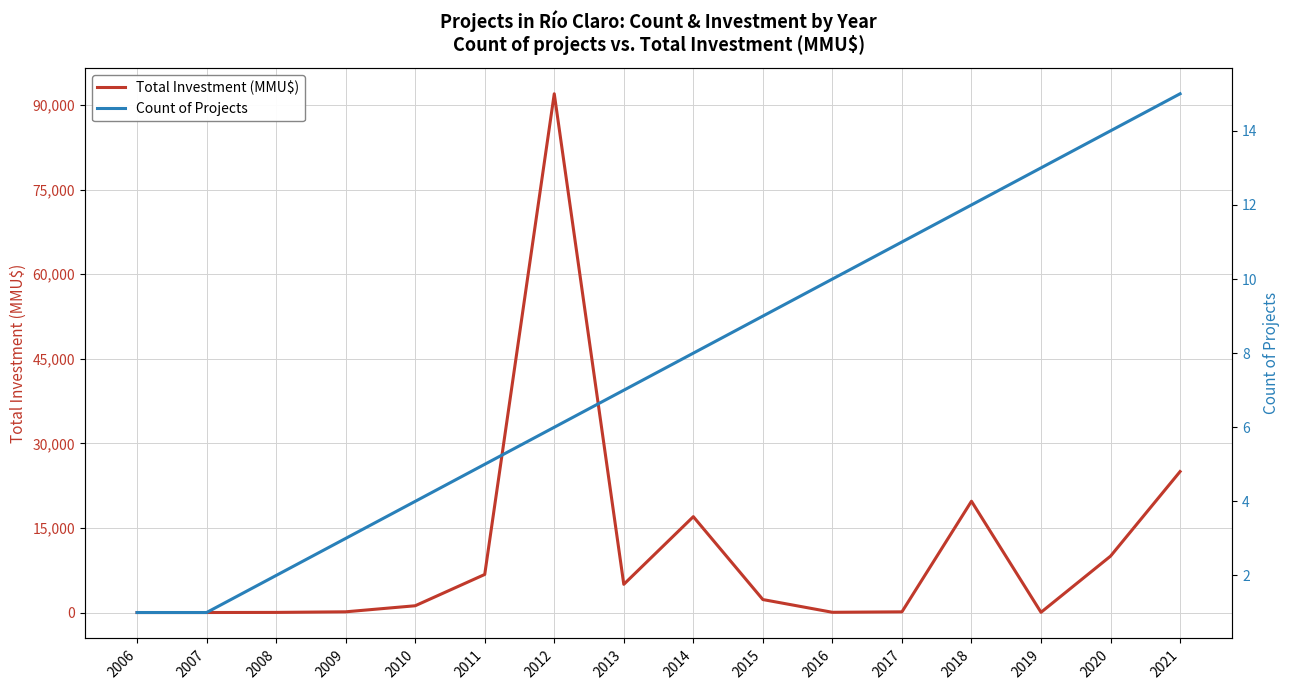

Where is Count of Projects nearest to the value 8?

2014